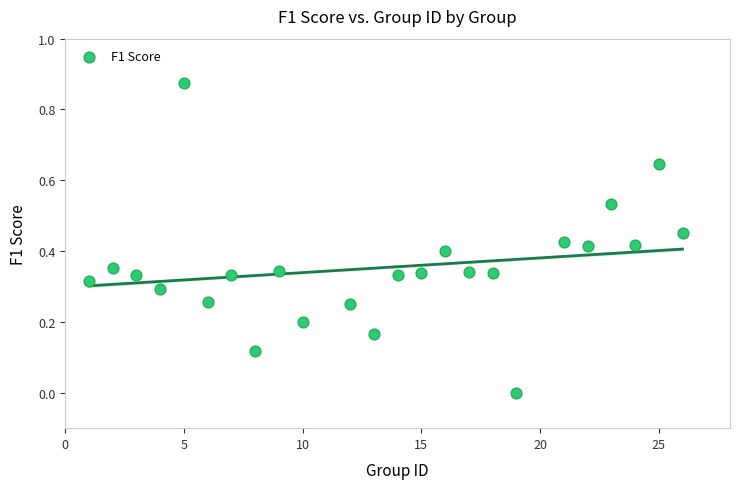

What is the range of X values (max minus min)?

25.0